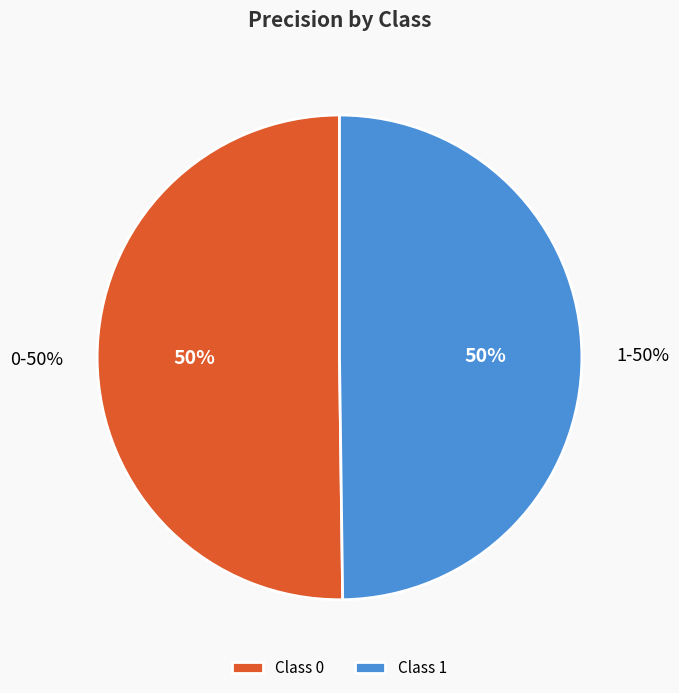

What is the smallest slice in the pie chart?

1